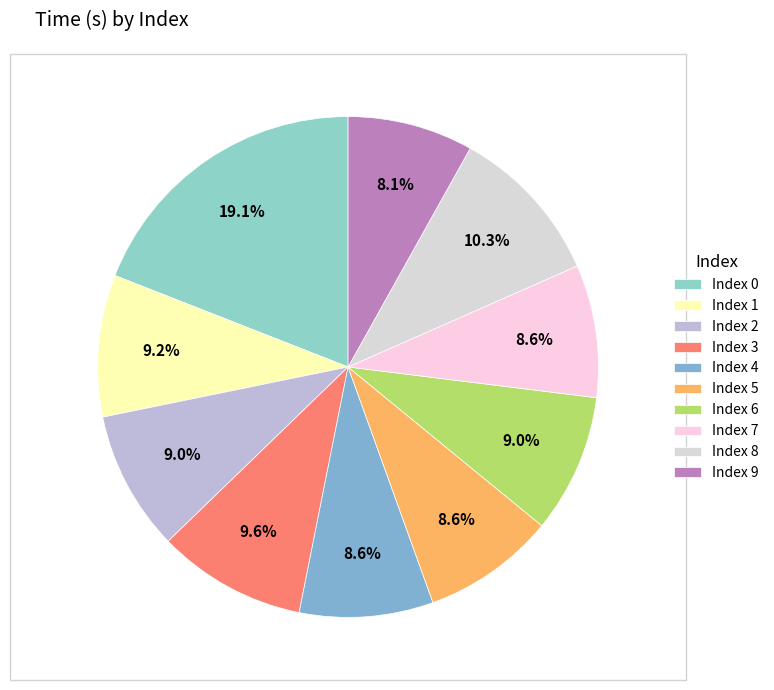

Is there a majority slice in this chart?

No